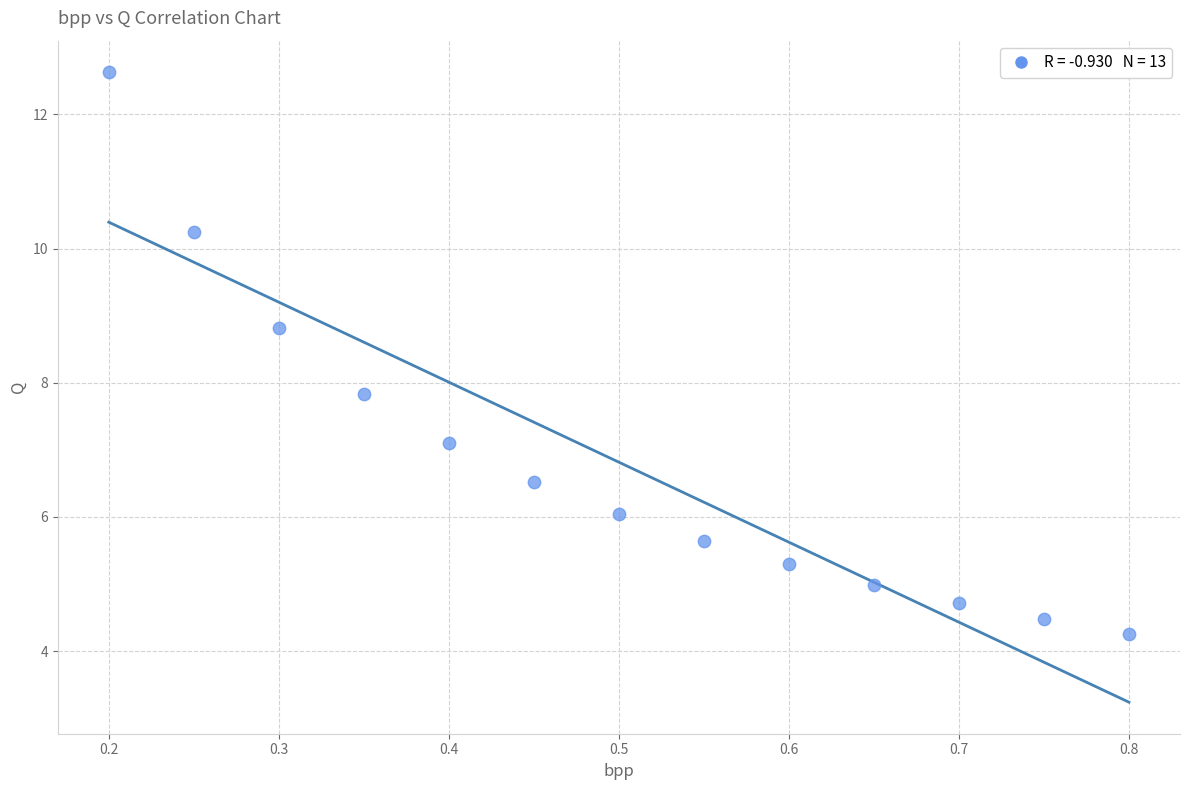

What Y value in the scatter plot is closest to 8?

7.8